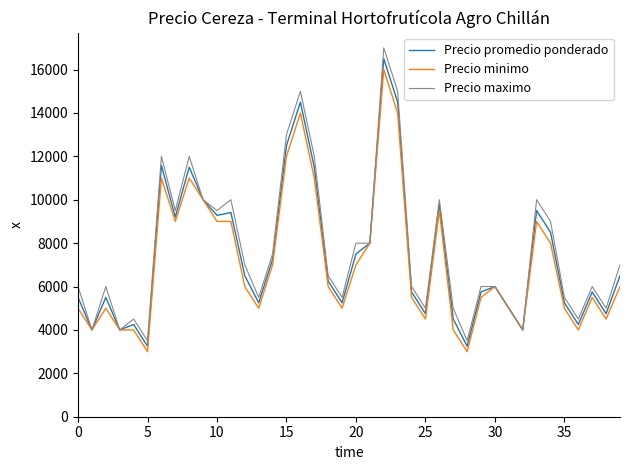

What is the smallest value displayed?

3000